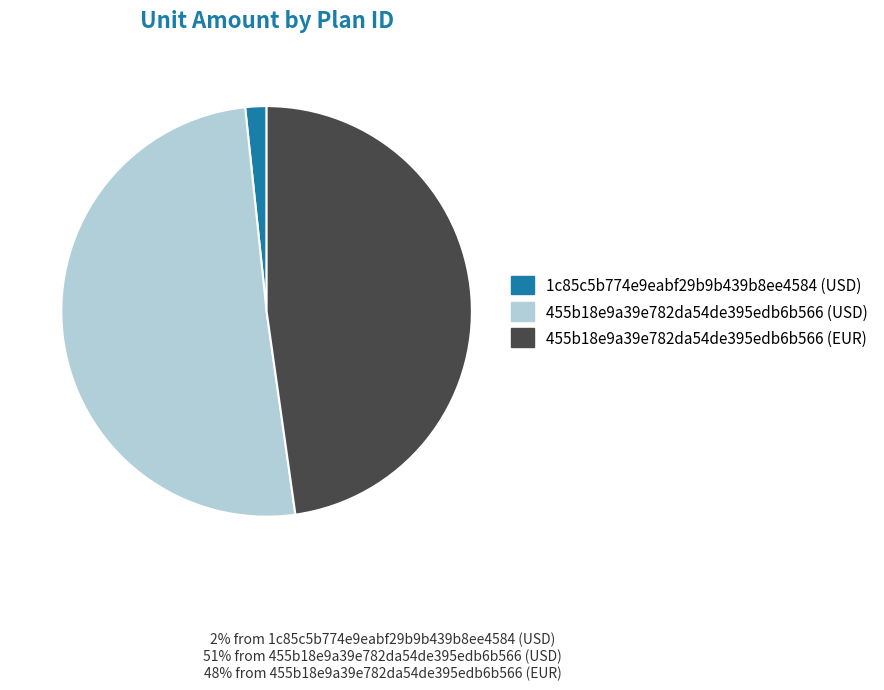

True or false: 455b18e9a39e782da54de395edb6b566 (EUR) accounts for 48% of the total.

True